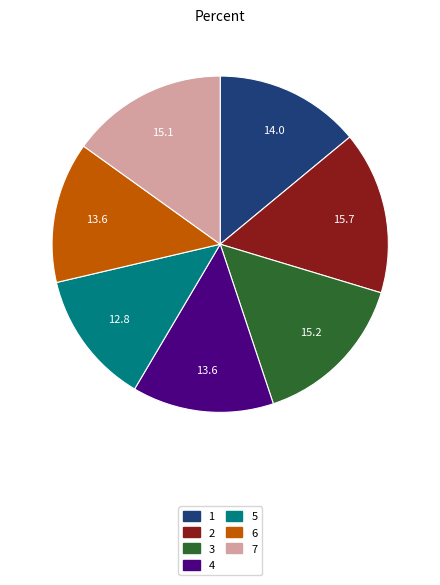

Which slice is the smallest?

5